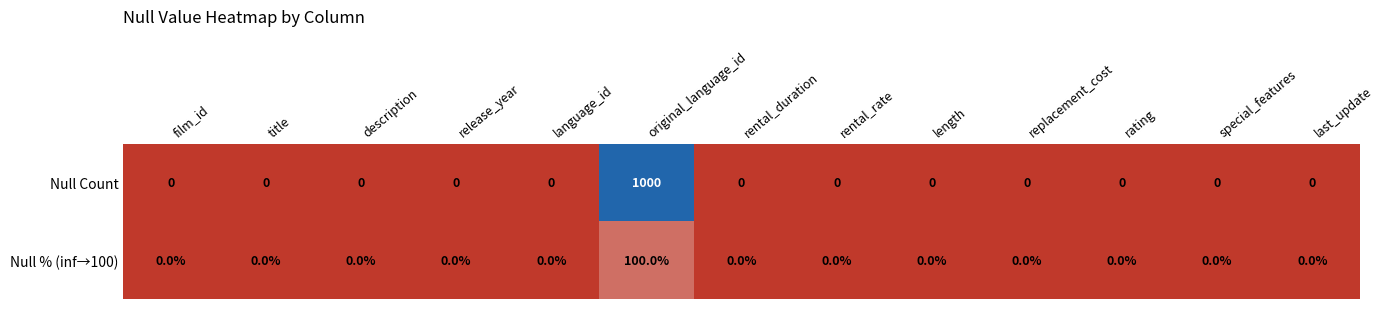

How many distinct data groups are displayed?

2